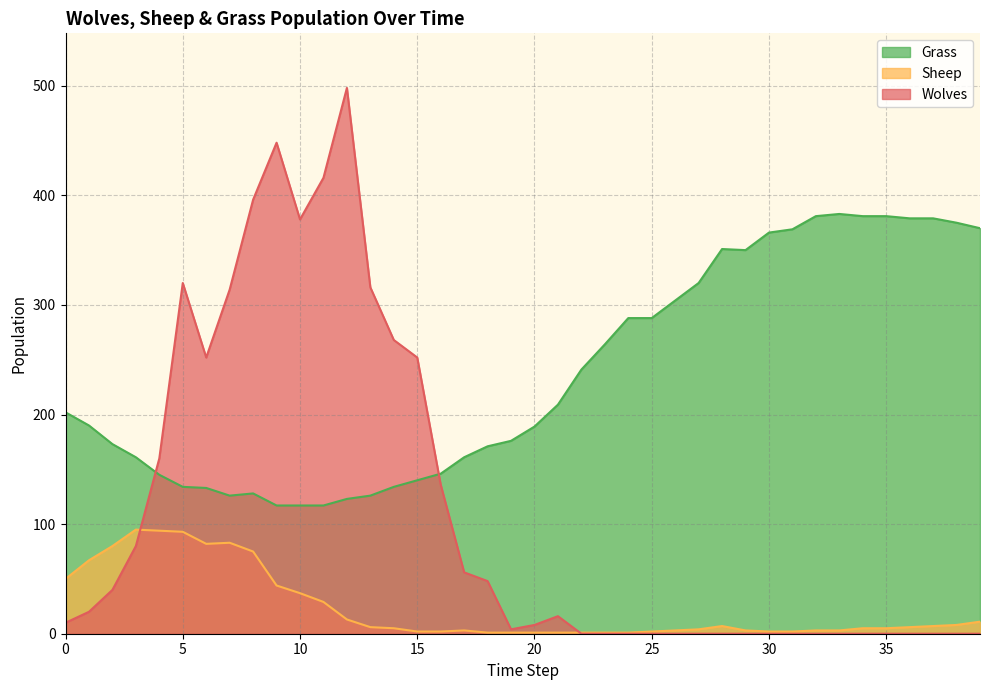

What is the minimum value for Sheep?

1